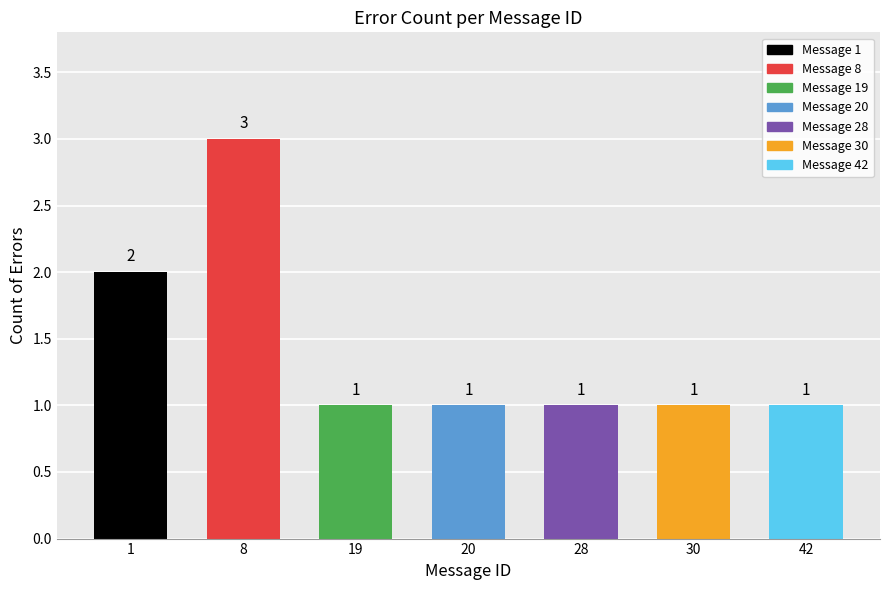

Which category has the highest value across all series?

8